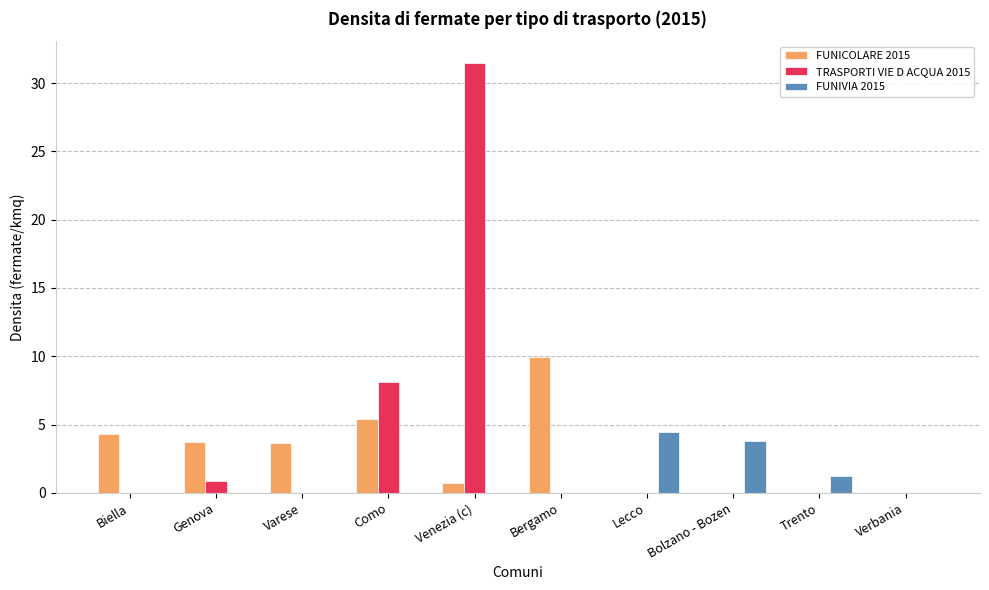

How many distinct data groups are displayed?

3